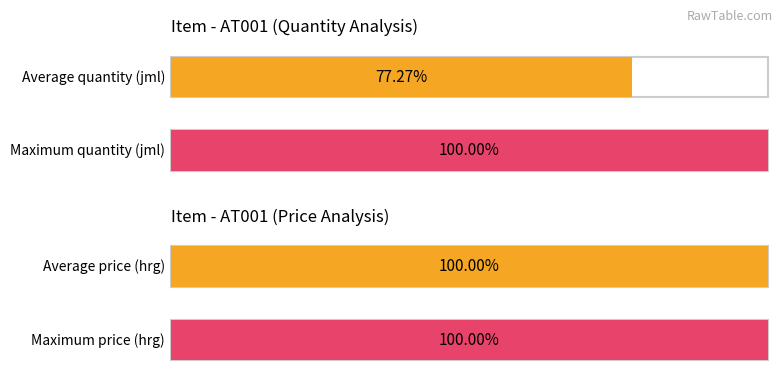

Does the chart contain any negative values?

No